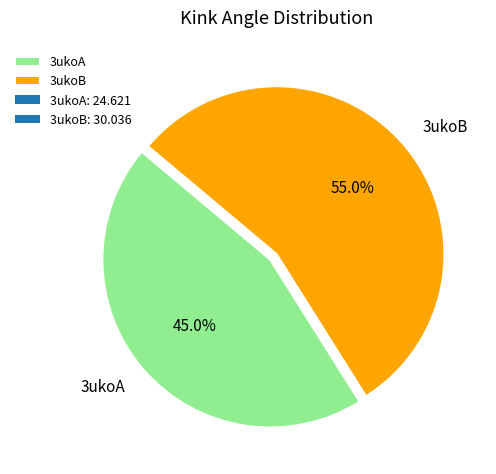

The 3ukoA slice represents 32% of the pie. True or false?

False